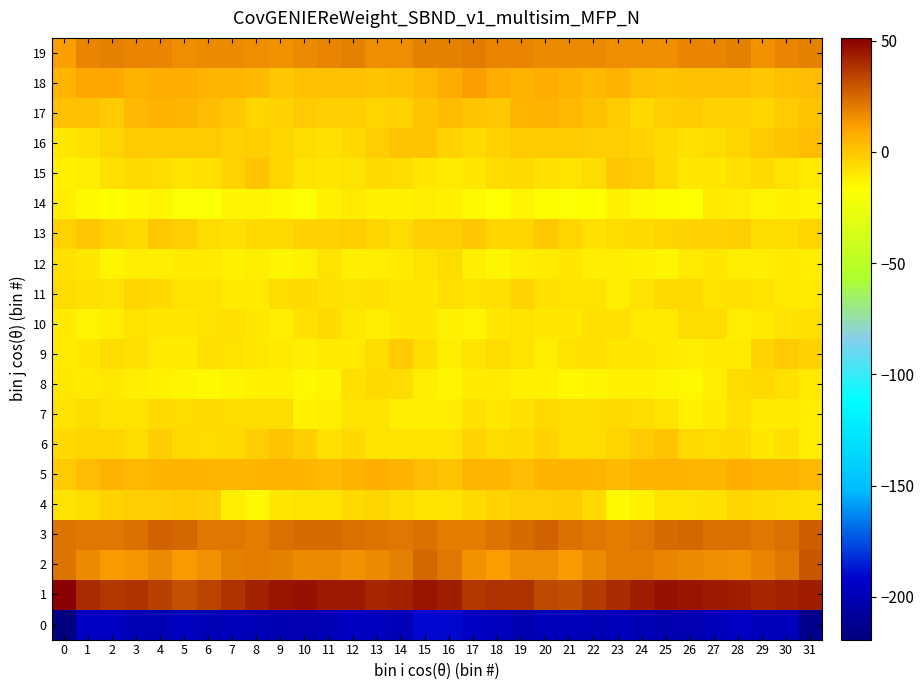

What is the total value across all series at 4?

-166.3